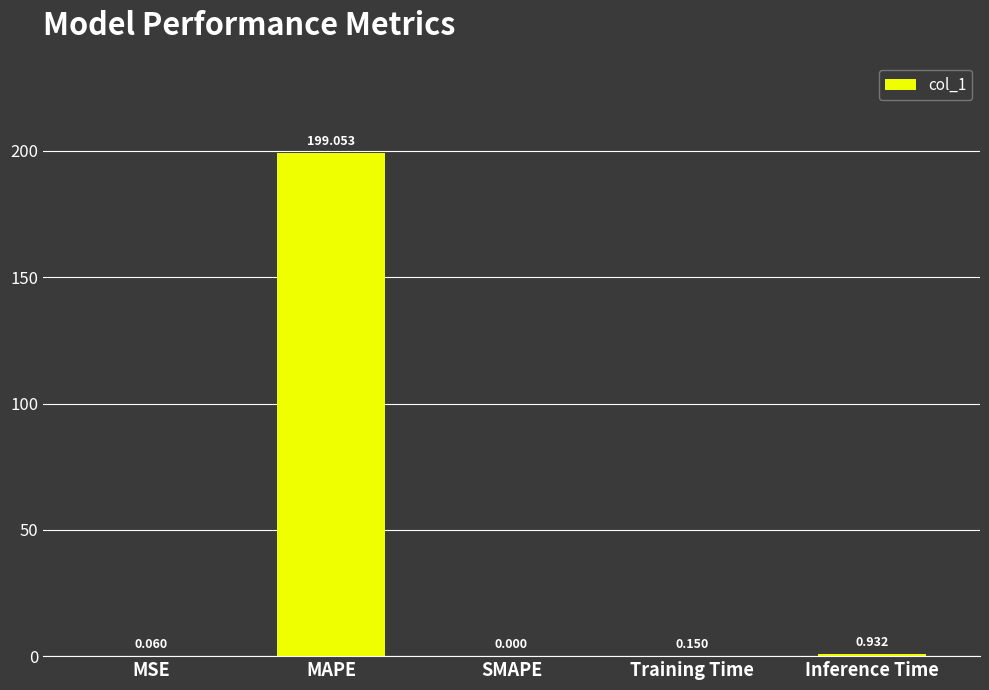

Which has a higher value, MSE or Training Time?

Training Time